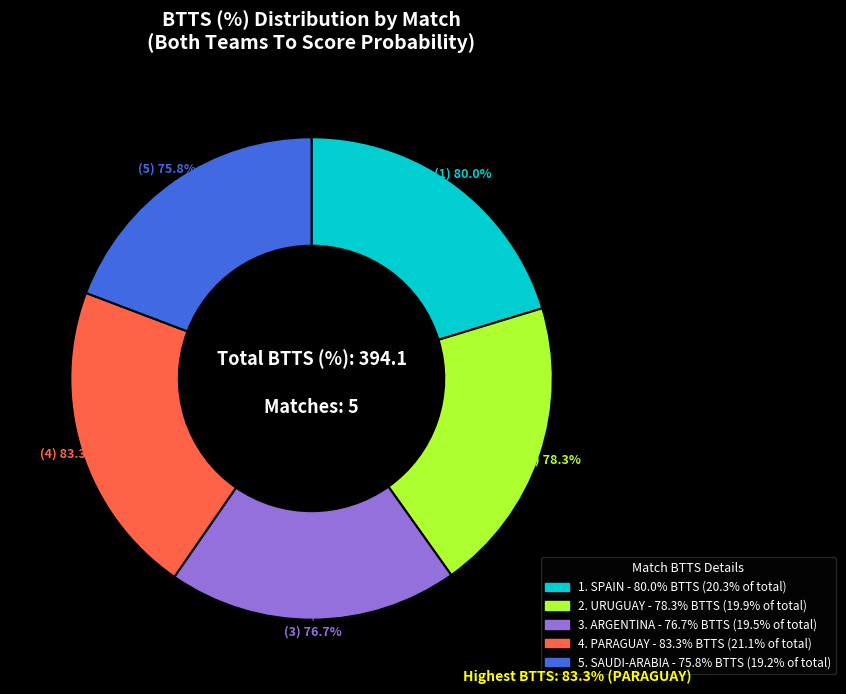

To the nearest percent, what percentage of the pie is Dock Sud - Villa San Carlos
(ARGENTINA)?

19%